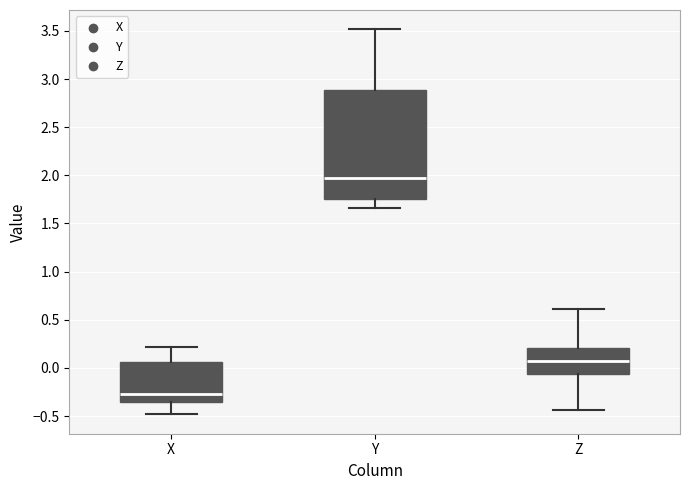

Where is the lower edge of the box for X on the y-axis? The values are not printed on the chart, so give them approximately, as read against the axis.

-0.35